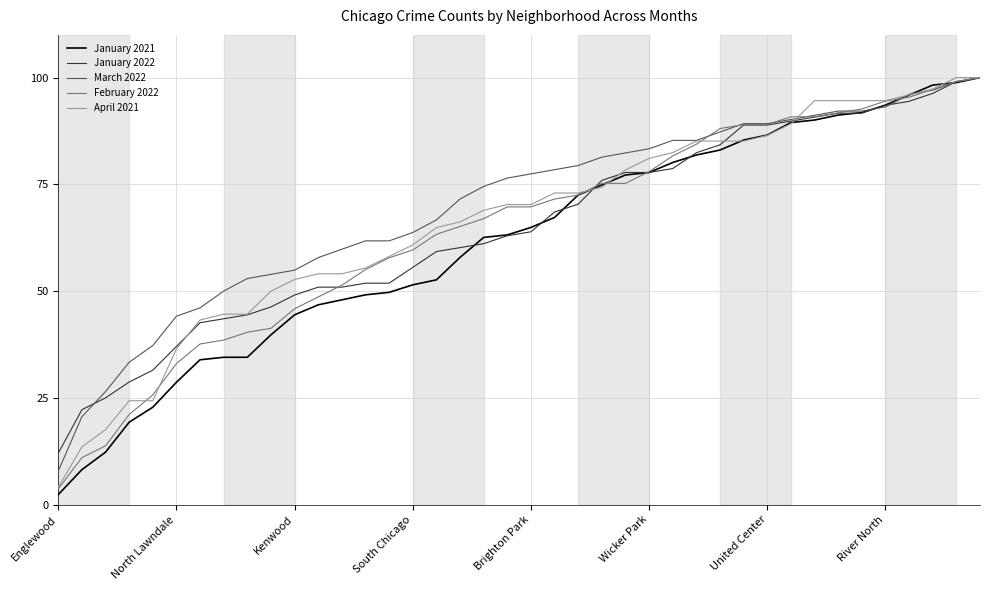

Reading left to right, transcribe all the data shown in this chart.

January 2021: 2.3	8.2	12.3	19.3	22.8	28.7	33.9	34.5	34.5	39.8	44.4	46.8	48.0	49.1	49.7	51.5	52.6	57.9	62.6	63.2	64.9	67.3	72.5	74.9	77.2	77.8	80.1	81.9	83.0	85.4	86.5	89.5	90.1	91.2	91.8	93.6	95.9	98.2	98.8	100.0
January 2022: 12.0	22.2	25.0	28.7	31.5	37.0	42.6	43.5	44.4	46.3	49.1	50.9	50.9	51.9	51.9	55.6	59.3	60.2	61.1	63.0	63.9	68.5	70.4	75.9	77.8	77.8	78.7	82.4	84.3	88.9	88.9	89.8	90.7	91.7	91.7	93.5	94.4	96.3	99.1	100.0
March 2022: 7.8	20.6	26.5	33.3	37.3	44.1	46.1	50.0	52.9	53.9	54.9	57.8	59.8	61.8	61.8	63.7	66.7	71.6	74.5	76.5	77.5	78.4	79.4	81.4	82.4	83.3	85.3	85.3	87.3	89.2	89.2	90.2	91.2	92.2	92.2	93.1	96.1	97.1	99.0	100.0
February 2022: 3.7	11.0	13.8	21.1	25.7	33.0	37.6	38.5	40.4	41.3	45.9	48.6	51.4	55.0	57.8	59.6	63.3	65.1	67.0	69.7	69.7	71.6	72.5	75.2	75.2	78.0	81.7	84.4	88.1	89.0	89.0	90.8	90.8	91.7	92.7	94.5	95.4	97.2	99.1	100.0
April 2021: 4.1	13.5	17.6	24.3	24.3	36.5	43.2	44.6	44.6	50.0	52.7	54.1	54.1	55.4	58.1	60.8	64.9	66.2	68.9	70.3	70.3	73.0	73.0	74.3	78.4	81.1	82.4	85.1	85.1	85.1	86.5	89.2	94.6	94.6	94.6	94.6	95.9	97.3	100.0	100.0